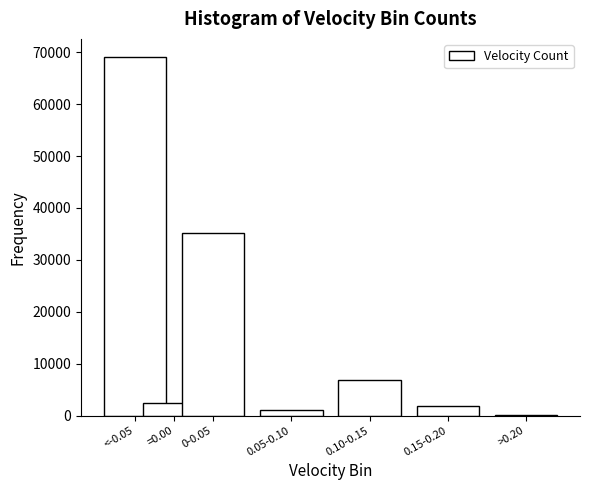

Reading right to left, list all the values displayed in this chart.

>0.20=13	0.15-0.20=1748	0.10-0.15=6833	0.05-0.10=1106	0-0.05=35127	=0.00=2511	<-0.05=69116